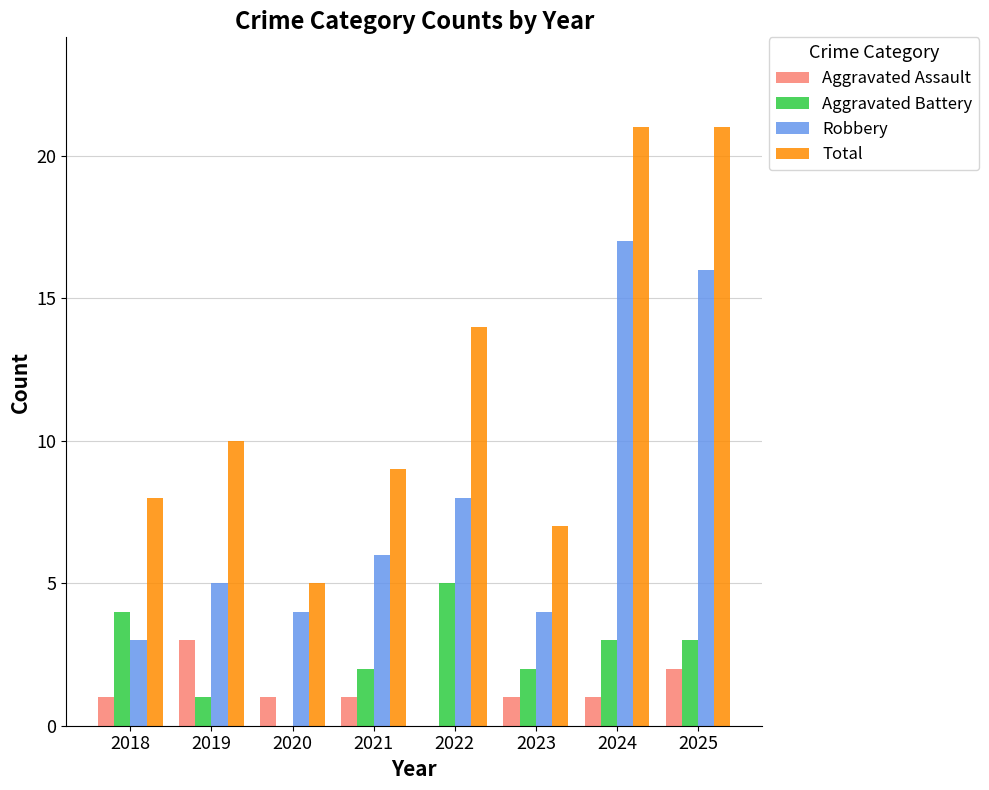

Count the number of data series in this chart.

4